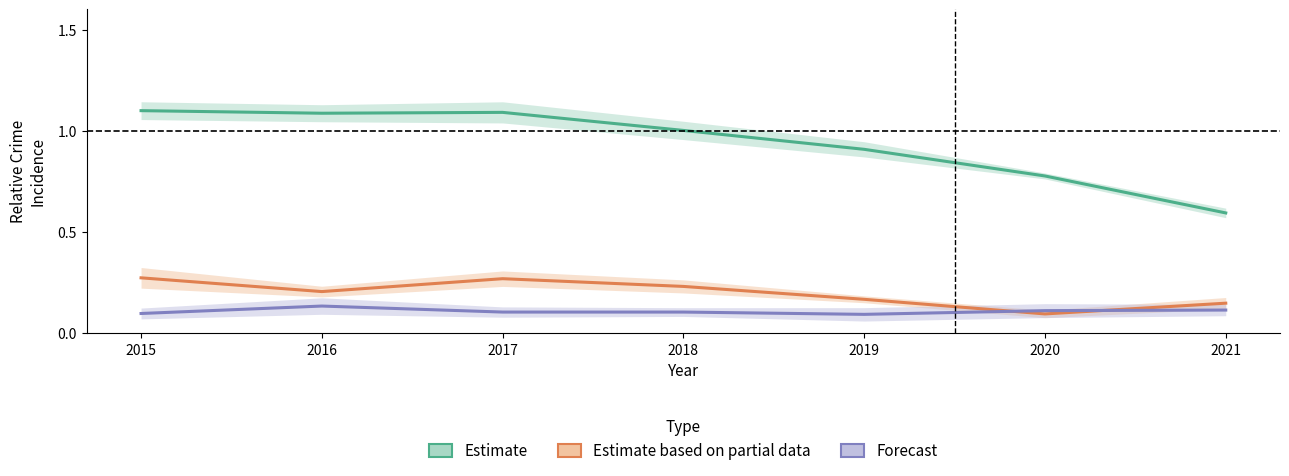

At which category does the chart reach its peak across all series?

2015